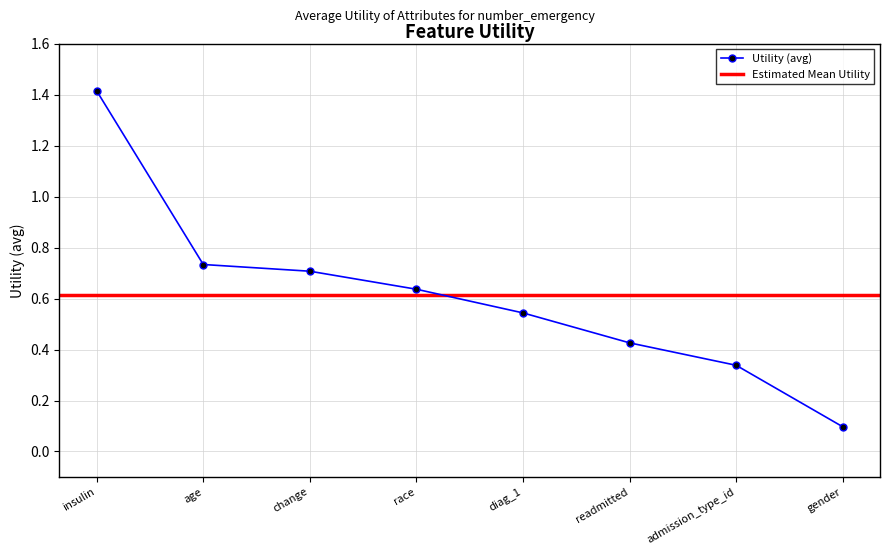

Reading right to left, list all the values displayed in this chart.

gender=0.1	admission_type_id=0.3	readmitted=0.4	diag_1=0.5	race=0.6	change=0.7	age=0.7	insulin=1.4